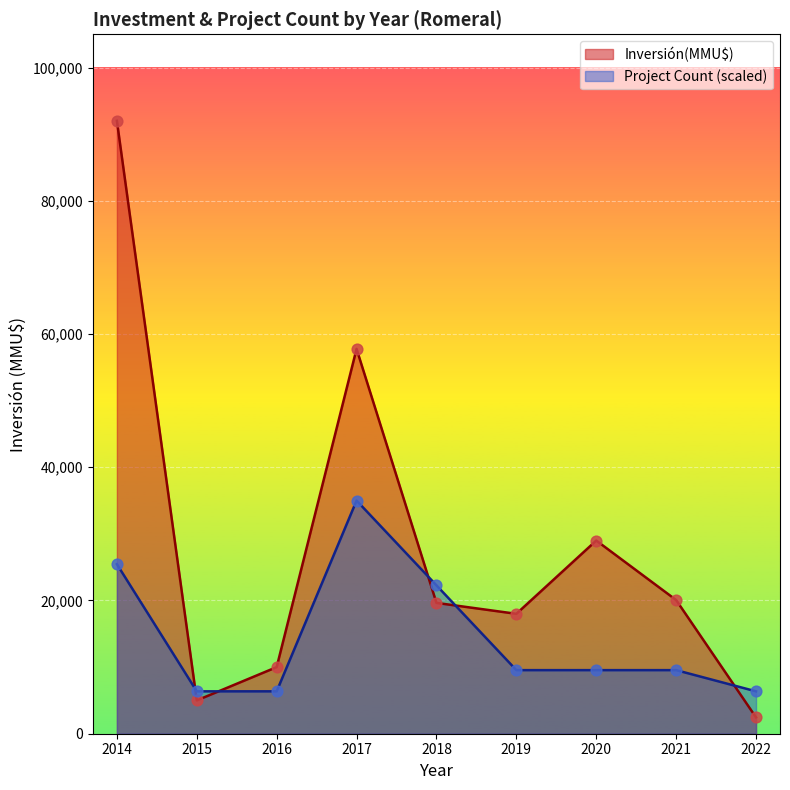

Which series has the largest range (max minus min)?

Inversión(MMU$)